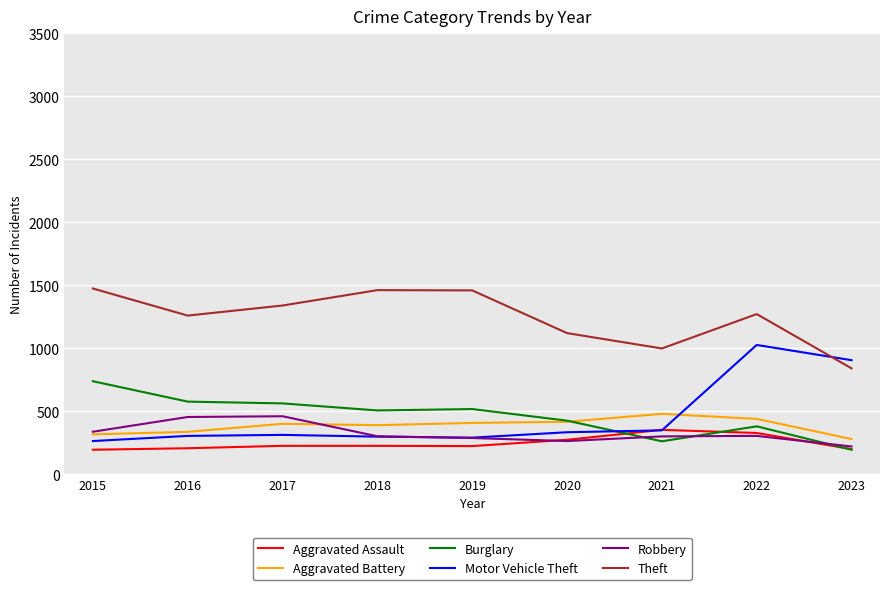

Which category has the lowest value in the Robbery series?

2023